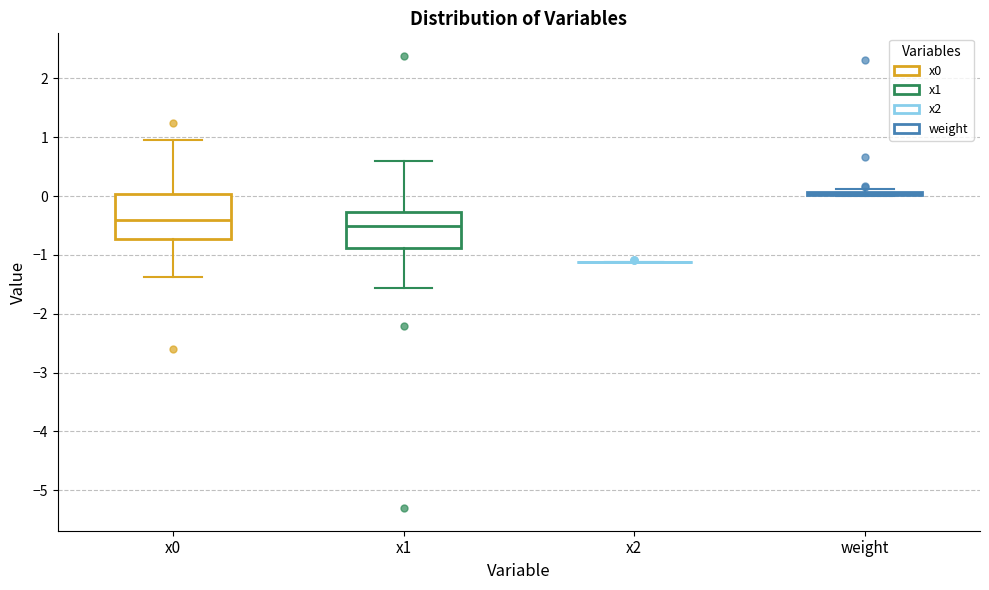

Comparing the boxes themselves (not the whiskers), which one is the tallest?

x0